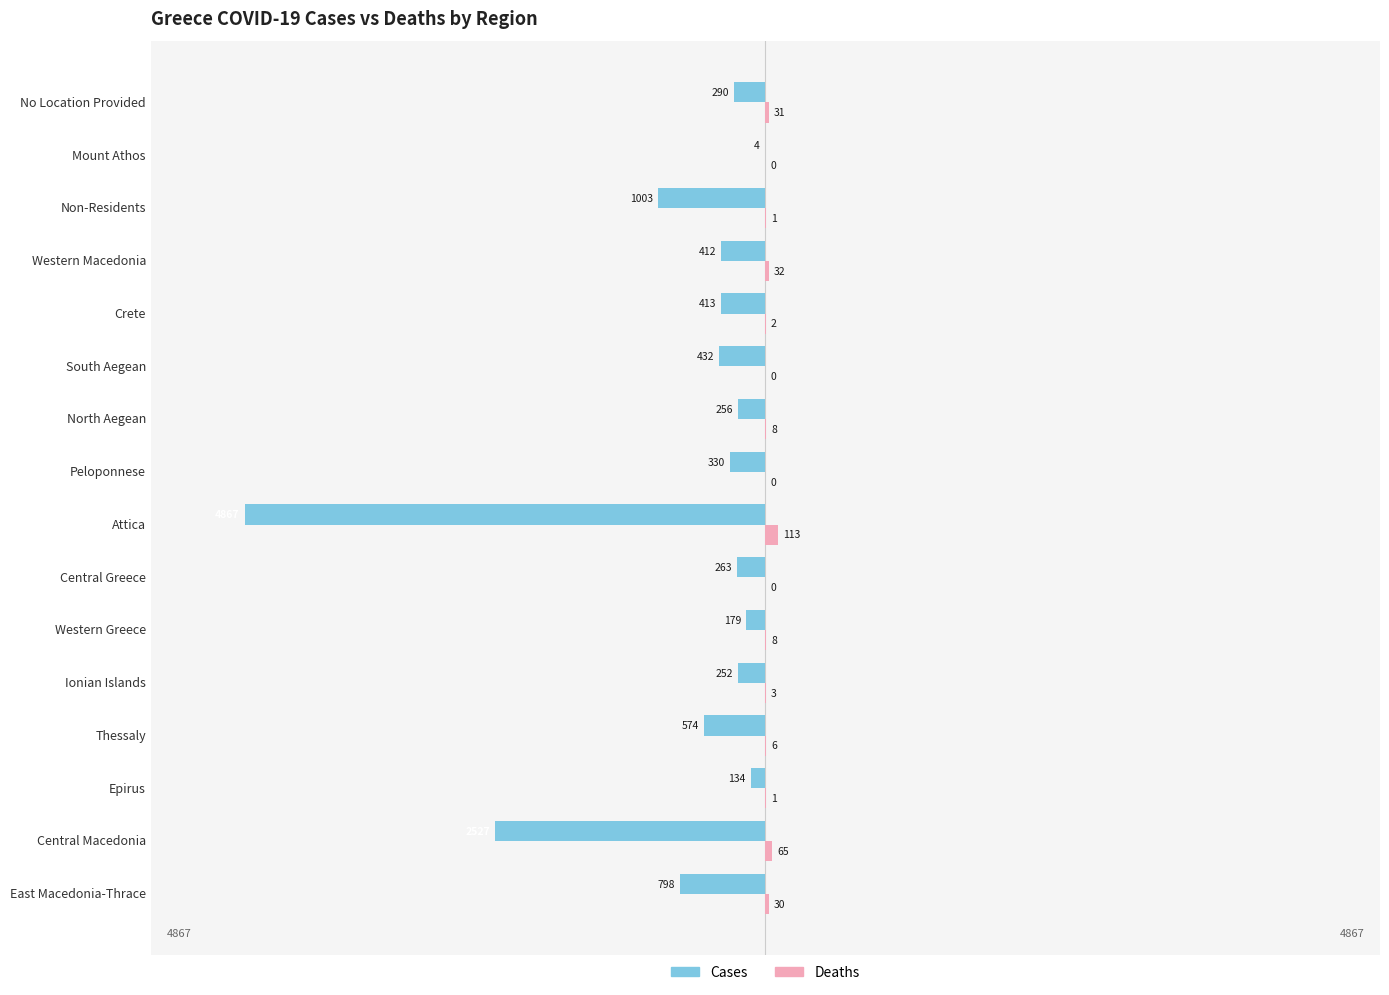

What is the difference between the maximum and minimum values in the Deaths series?

113